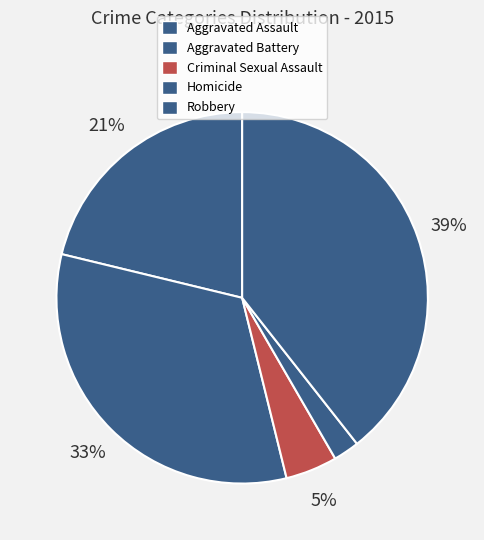

To the nearest percent, what is the average slice percentage?

20%